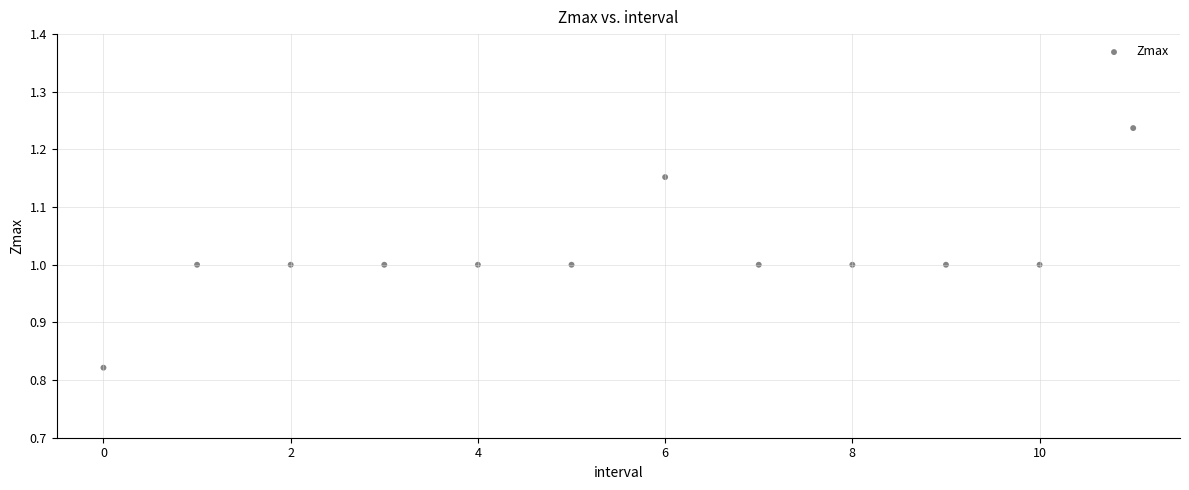

What is the range of Y values (max minus min)?

0.4